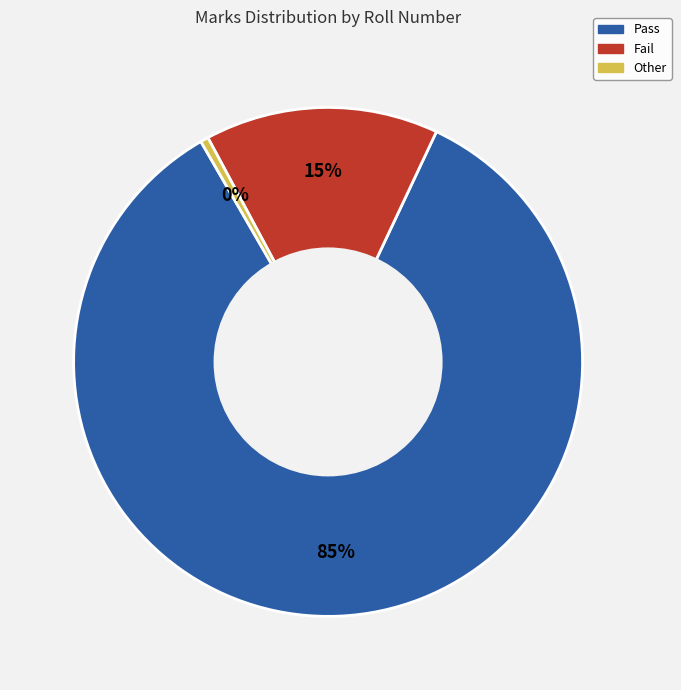

Does any single category account for the majority?

Yes